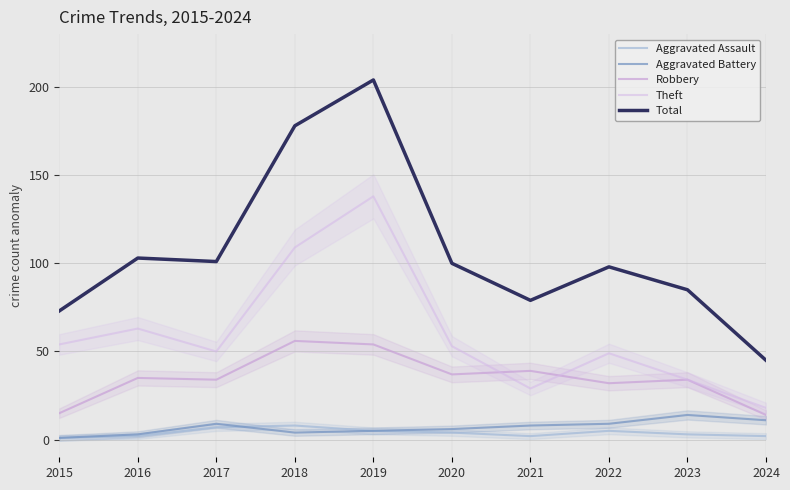

After their last crossing, which series has the higher values: Robbery or Theft?

Theft